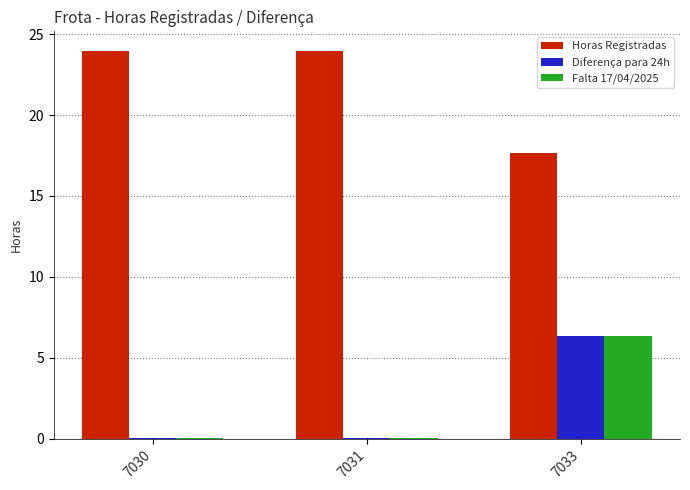

The value of Horas Registradas at 7033 is 17.7. True or false?

True